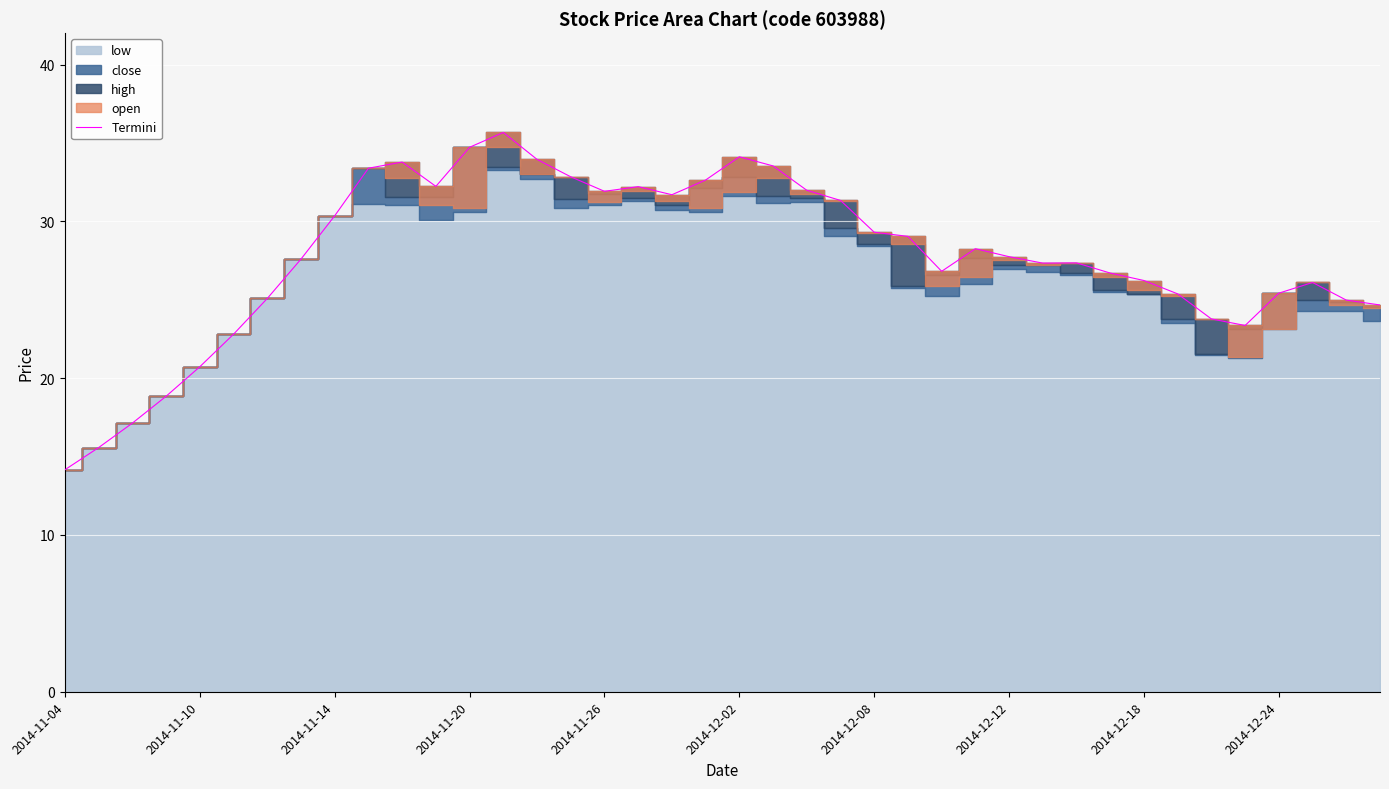

What position from the right is 14?

26